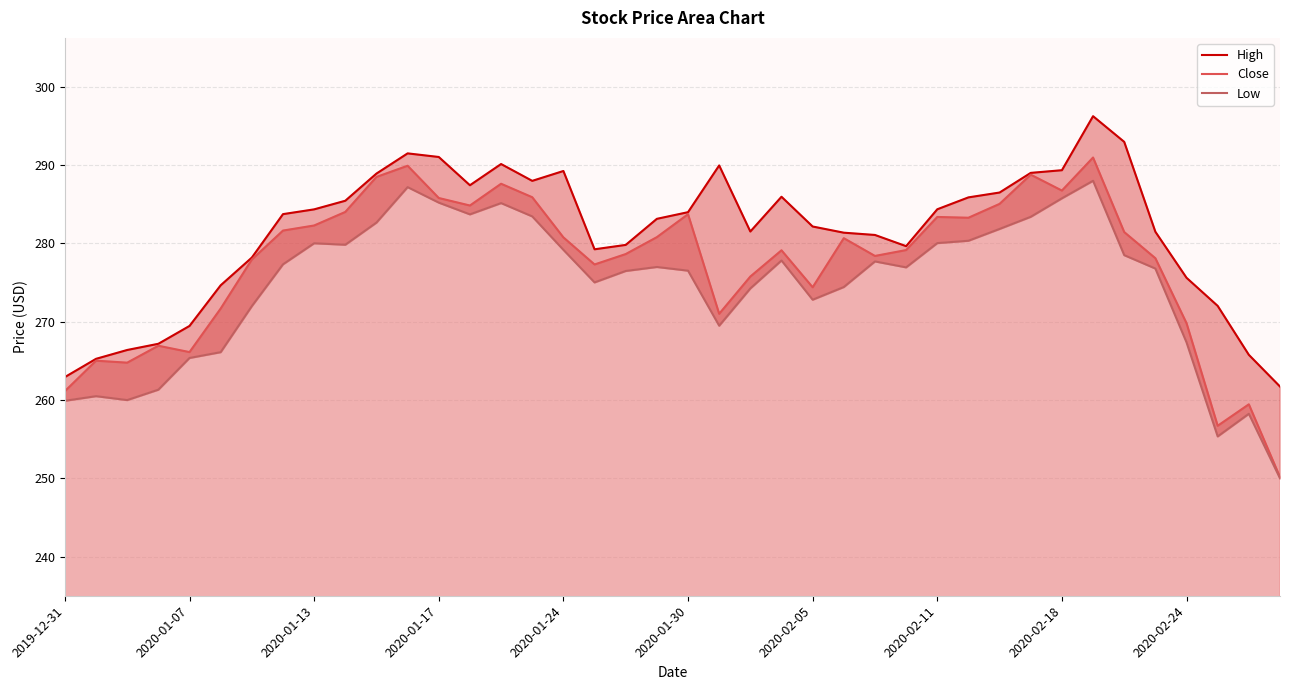

How many values in the Close series exceed 280?

20